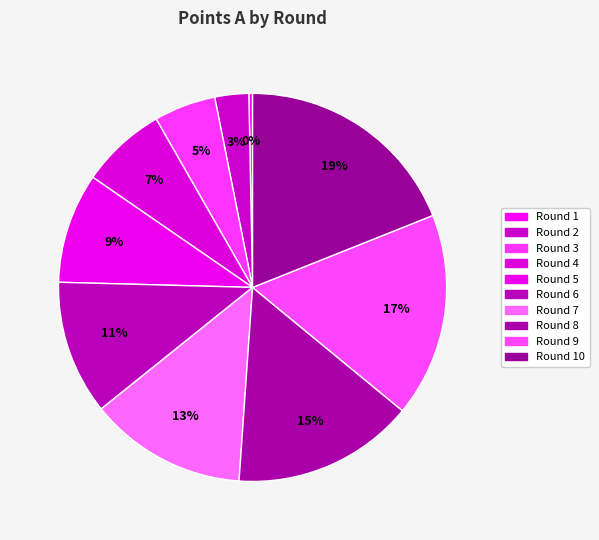

How many slices are in this pie chart?

10